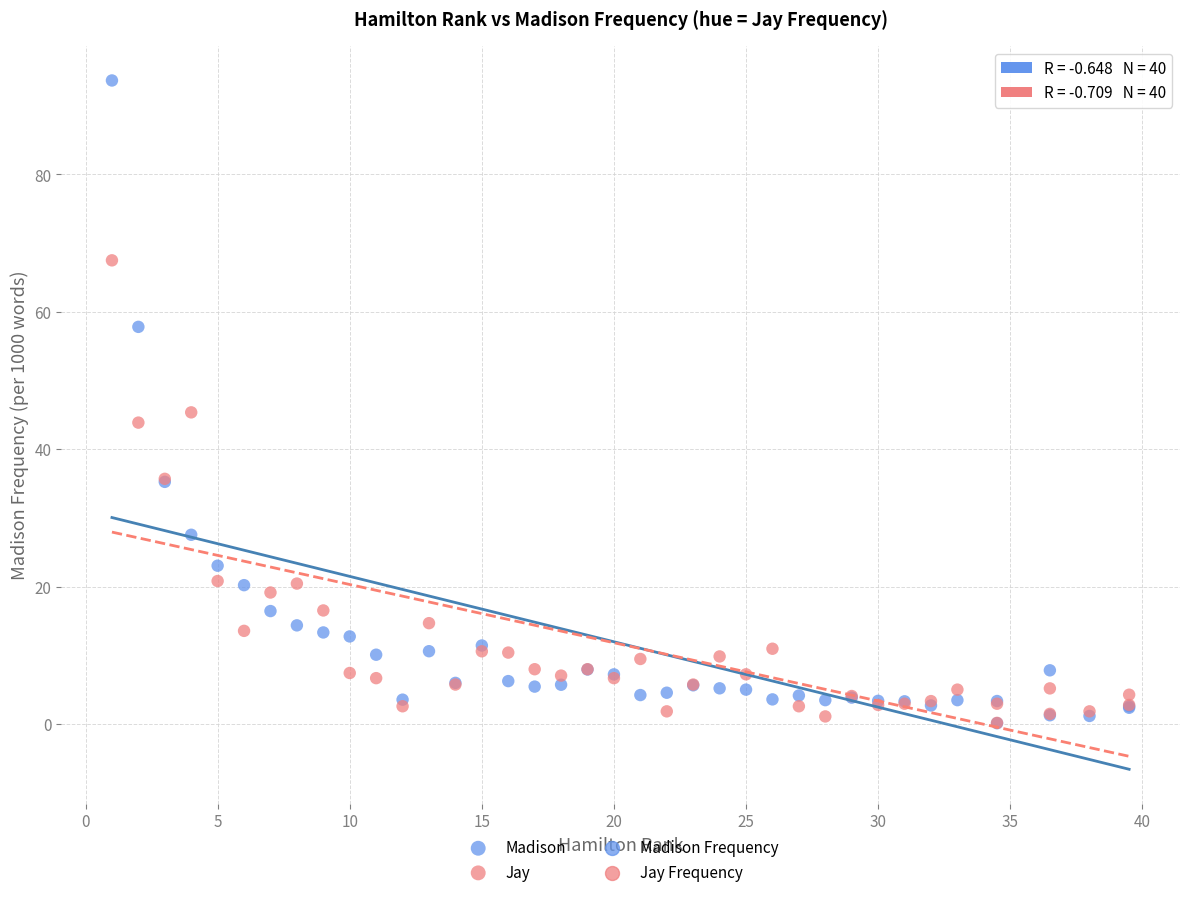

Which series contains the highest Y value?

Madison